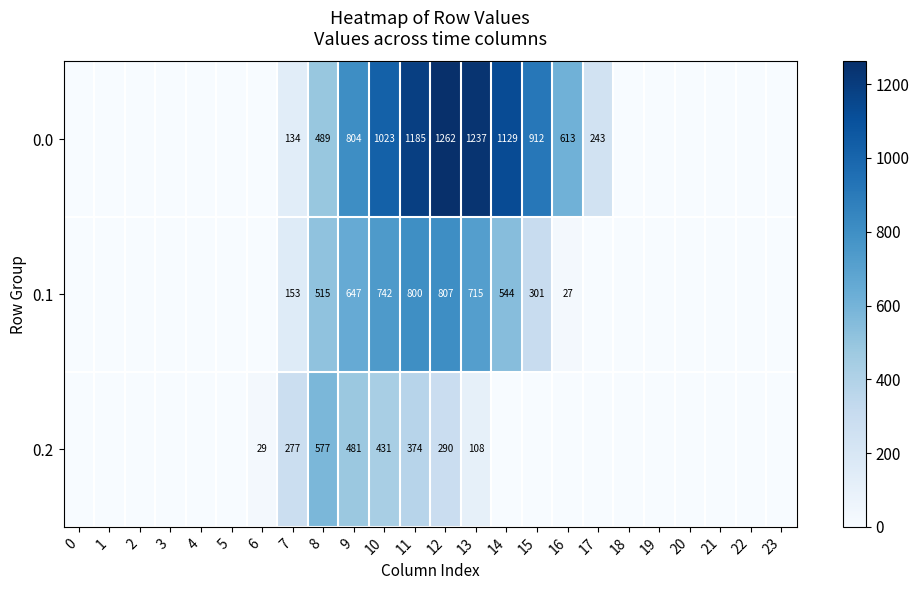

What is the difference between the highest and lowest values at 9?

323